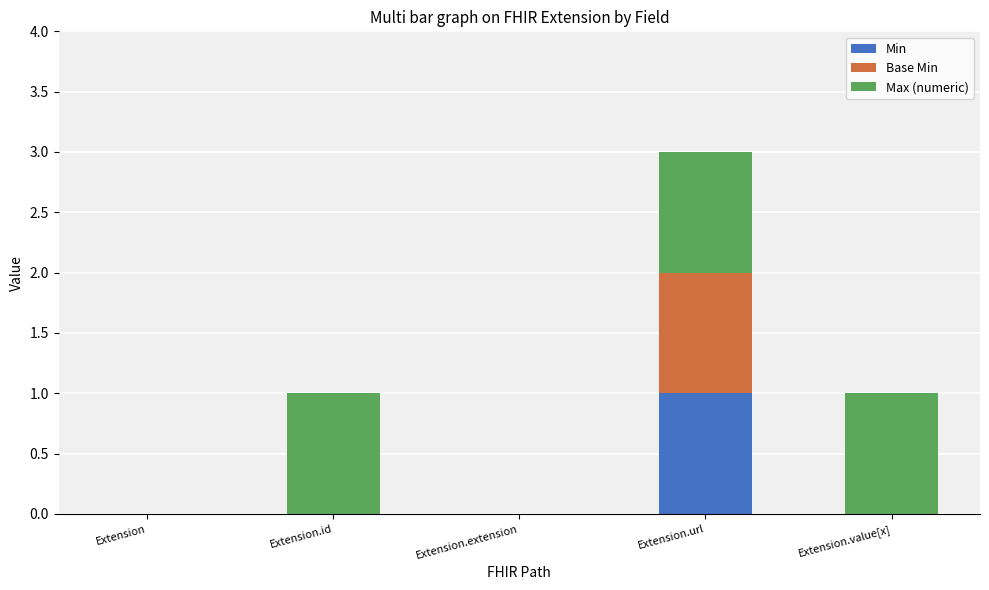

Count the number of data series in this chart.

3